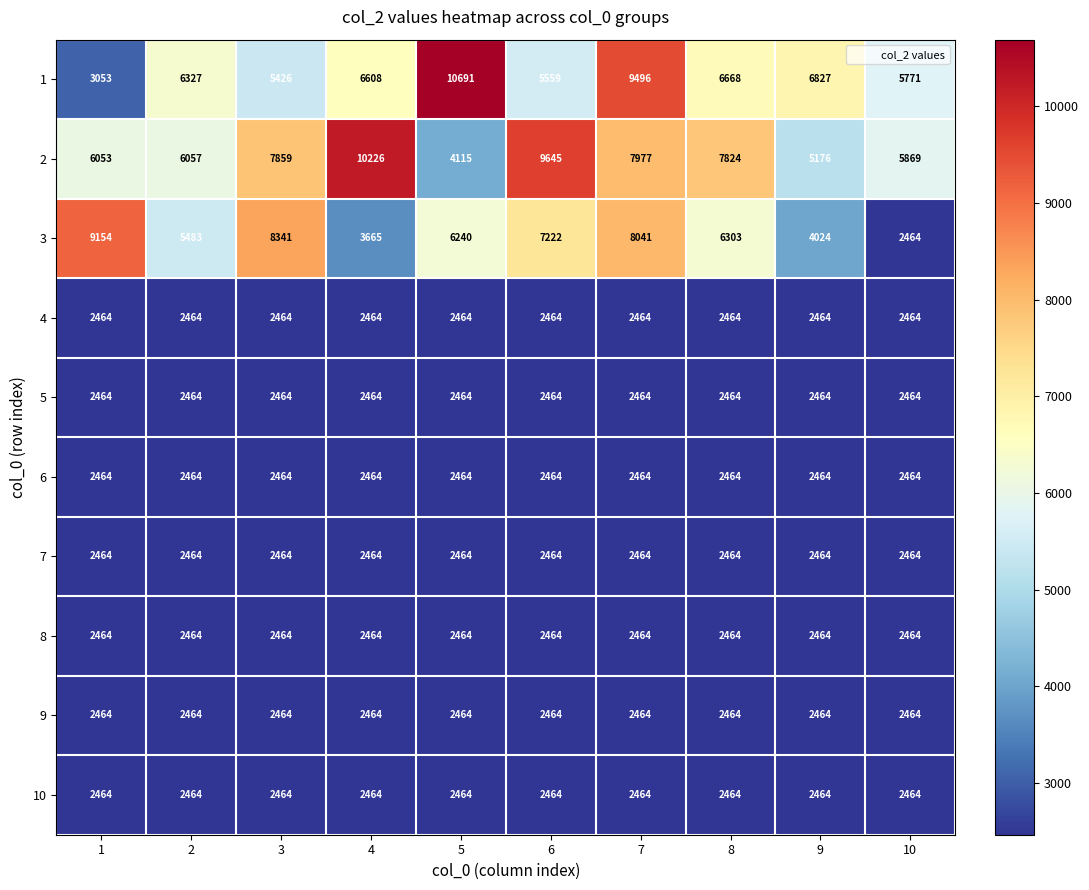

What is the difference between the highest and lowest values at 10?

3405